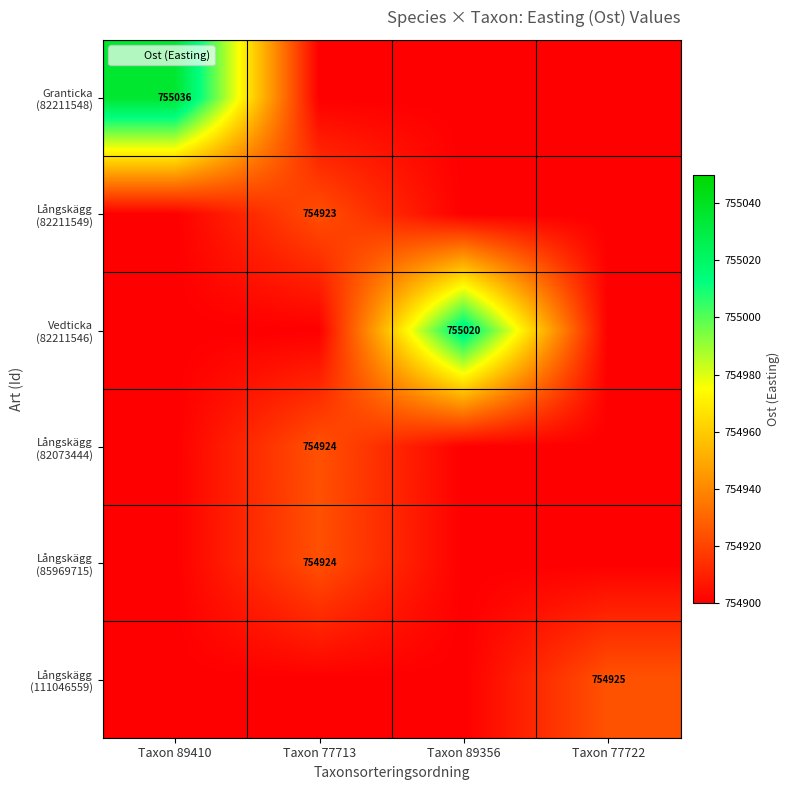

At which category is the sum across all series the highest?

Taxon 89410